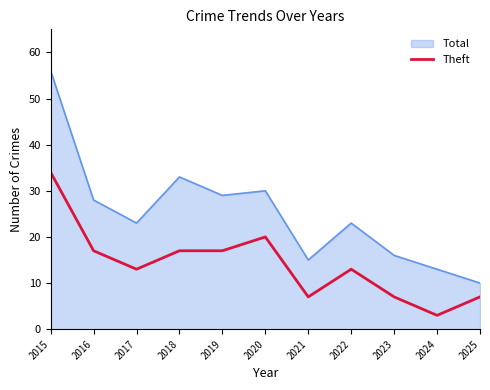

Which series has the widest spread of values?

Total